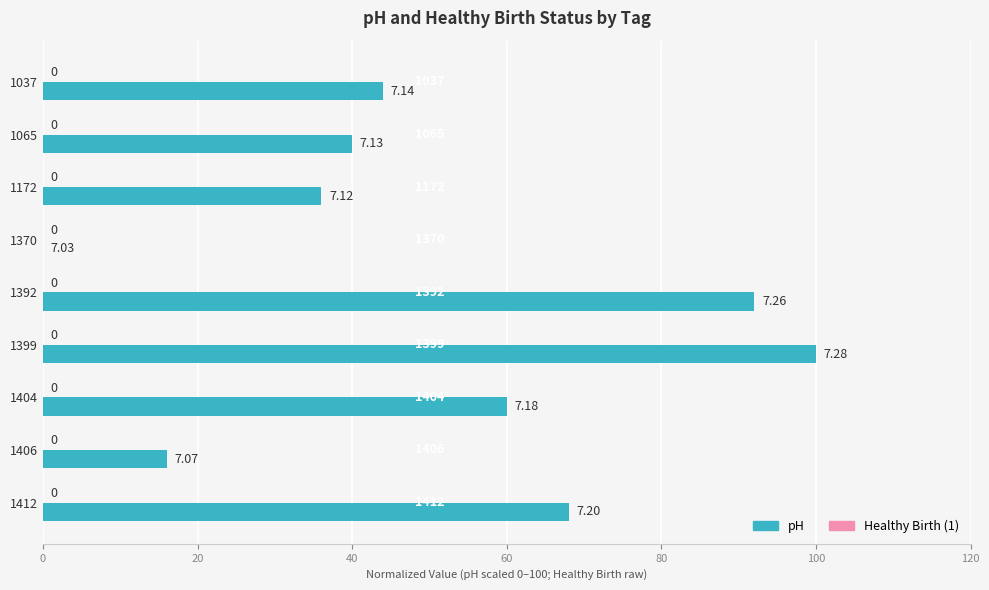

Are the bars horizontal?

Yes